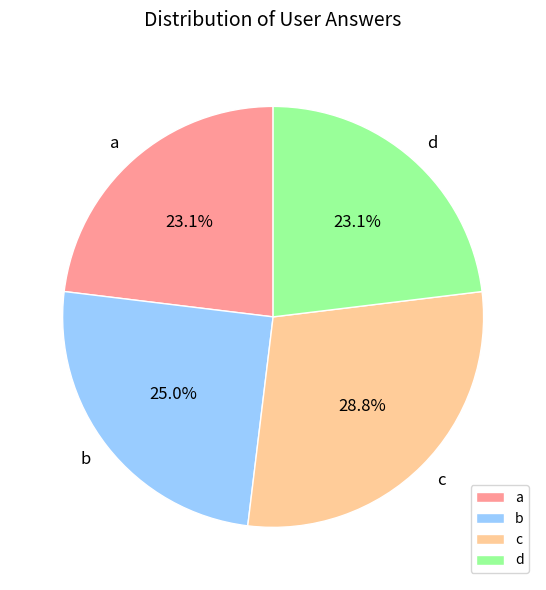

Which slice is the largest?

c